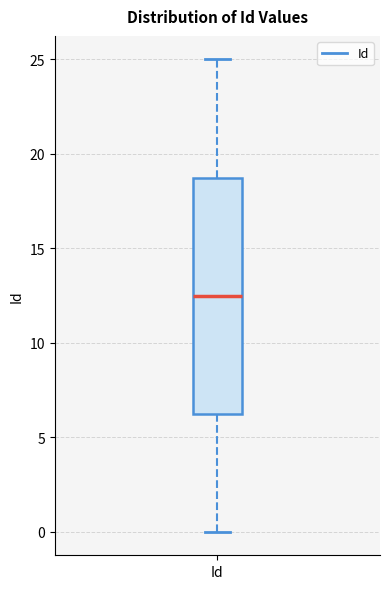

Read this box plot against the y-axis: the position of the median line, the range covered by the box, and the ends of both whiskers. The values are not printed on the chart, so give them approximately, as read against the axis.

median 12.5, box 6.5 to 19.0, whiskers 0.0 to 25.0